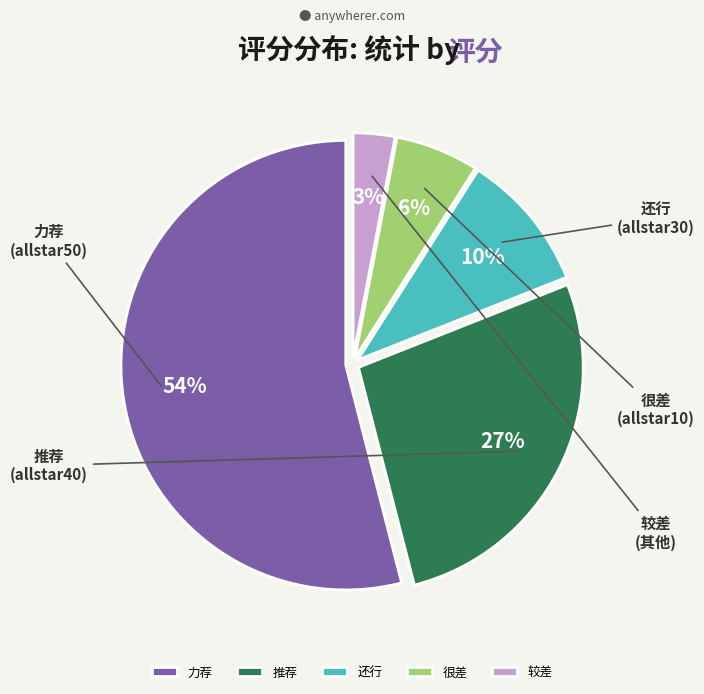

Is there any slice that represents more than half of the pie?

Yes